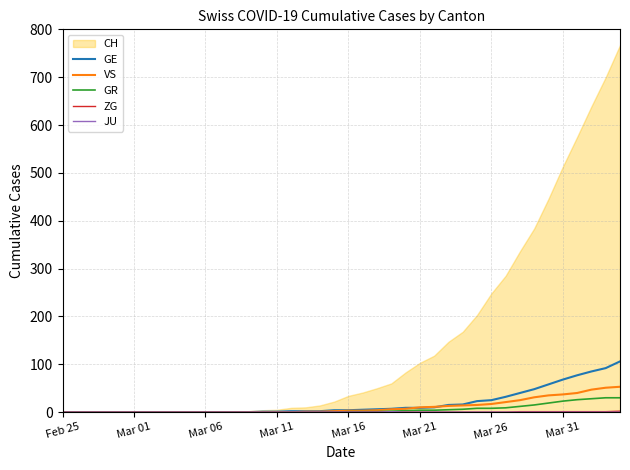

True or false: GE has a value of 37 at Feb 25.

False